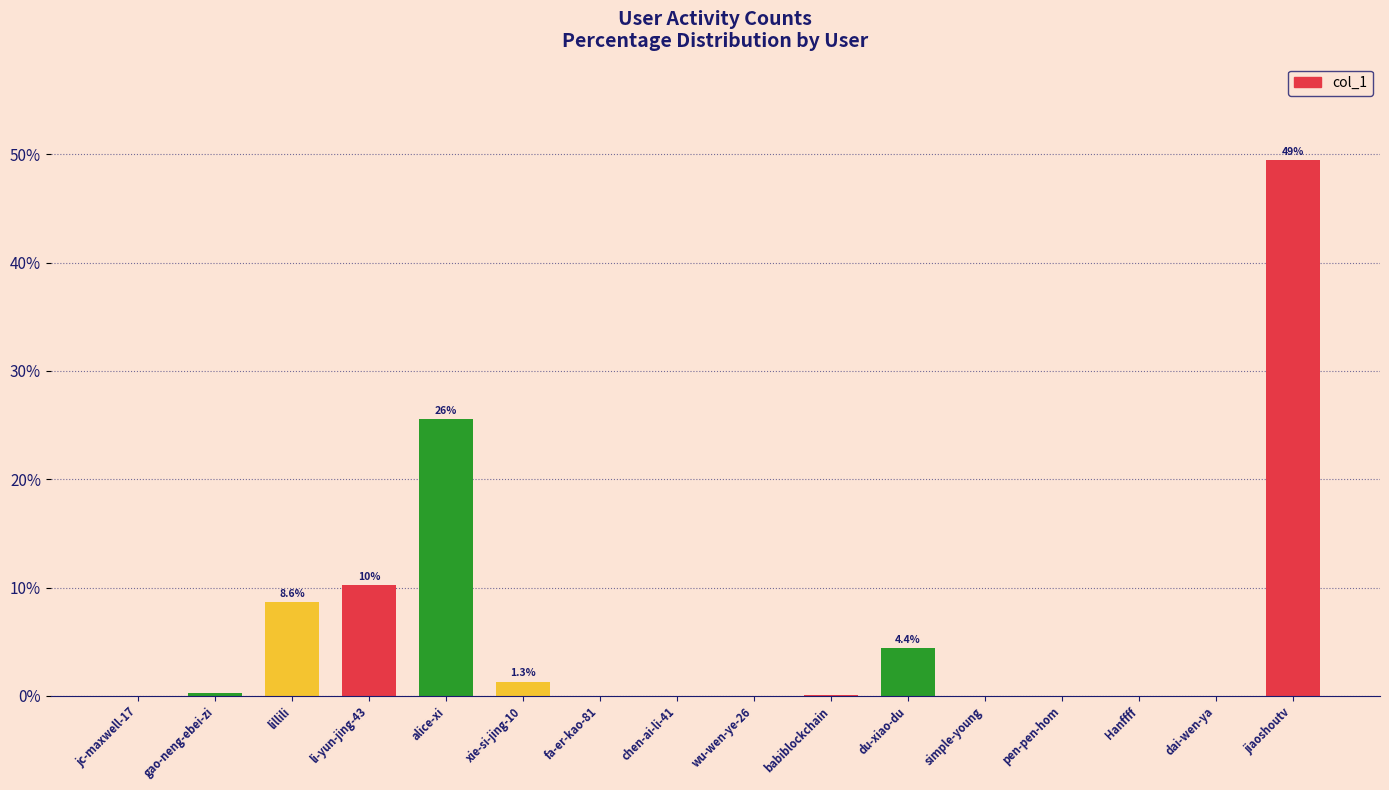

What value does the data have at alice-xi?

25.6